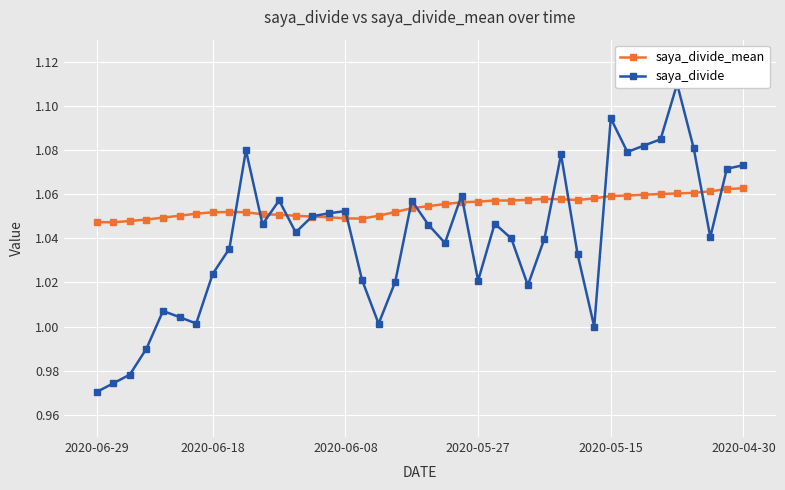

Reading left to right, what are all the values shown in this chart?

saya_divide_mean: 1.0	1.0	1.0	1.0	1.0	1.1	1.1	1.1	1.1	1.1	1.1	1.1	1.1	1.0	1.0	1.0	1.0	1.1	1.1	1.1	1.1	1.1	1.1	1.1	1.1	1.1	1.1	1.1	1.1	1.1	1.1	1.1	1.1	1.1	1.1	1.1	1.1	1.1	1.1	1.1
saya_divide: 1.0	1.0	1.0	1.0	1.0	1.0	1.0	1.0	1.0	1.1	1.0	1.1	1.0	1.1	1.1	1.1	1.0	1.0	1.0	1.1	1.0	1.0	1.1	1.0	1.0	1.0	1.0	1.0	1.1	1.0	1.0	1.1	1.1	1.1	1.1	1.1	1.1	1.0	1.1	1.1